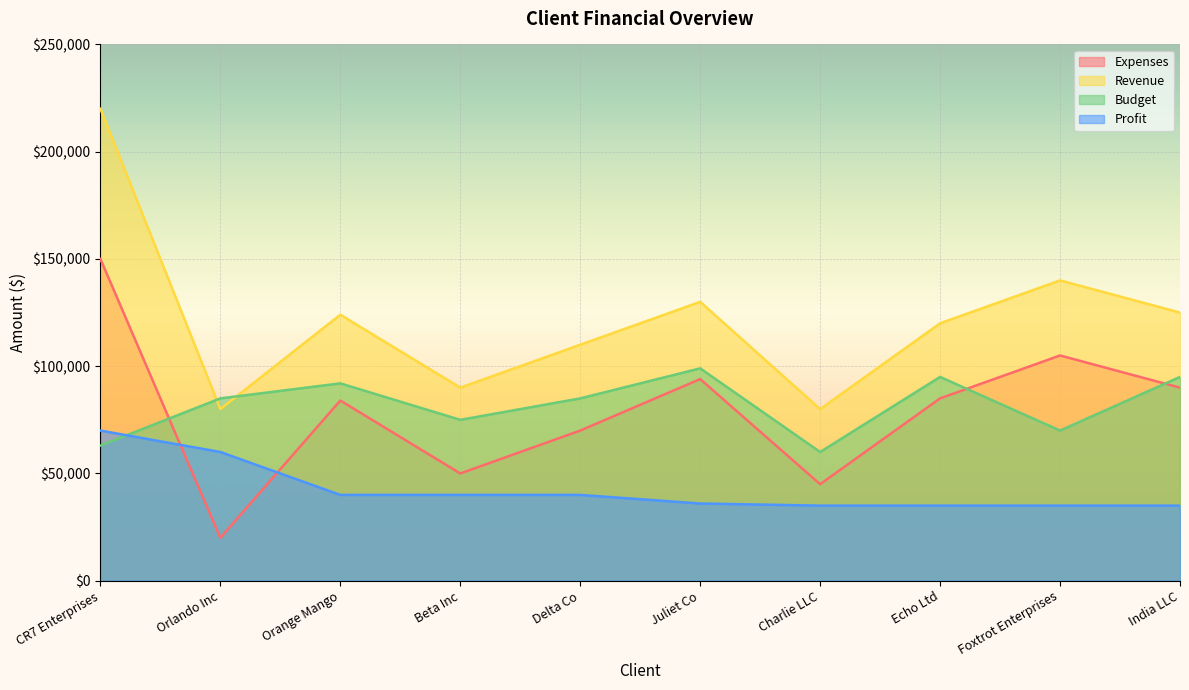

What is the label of the 3rd point from the left?

Orange Mango